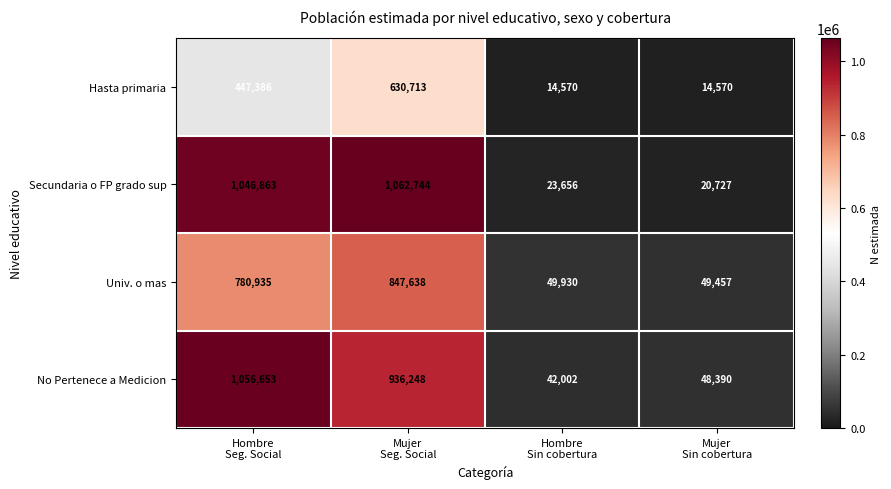

What is the difference between the maximum and minimum values in the No Pertenece a Medicion series?

1014651